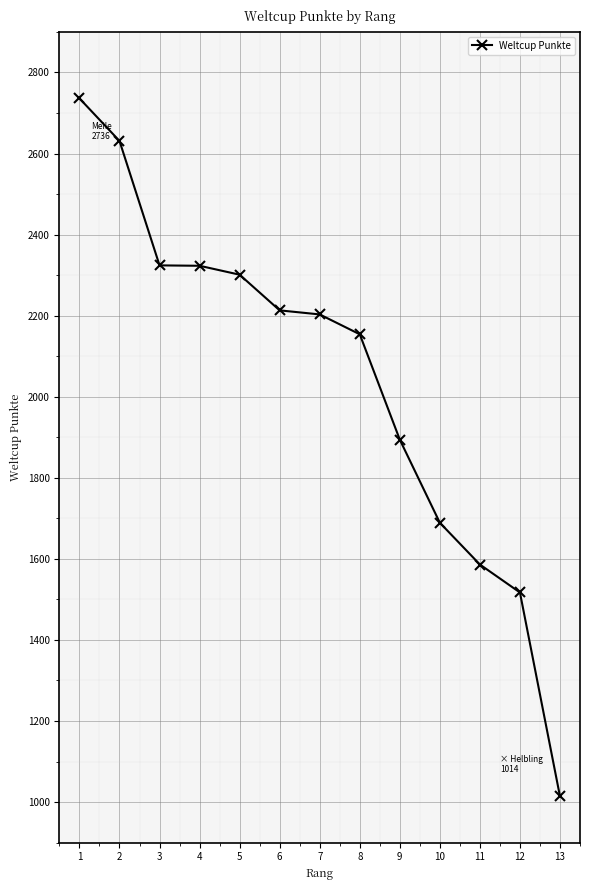

Which category has the lowest value across all series?

13